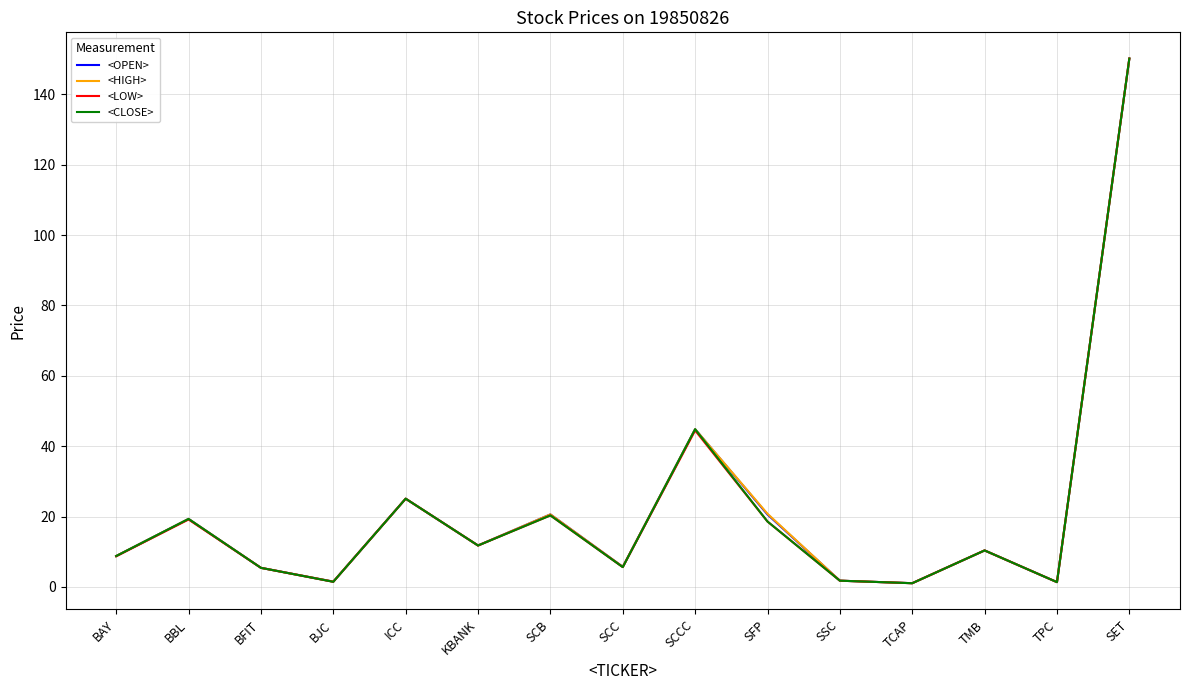

What is the highest value of the <HIGH> series?

150.1